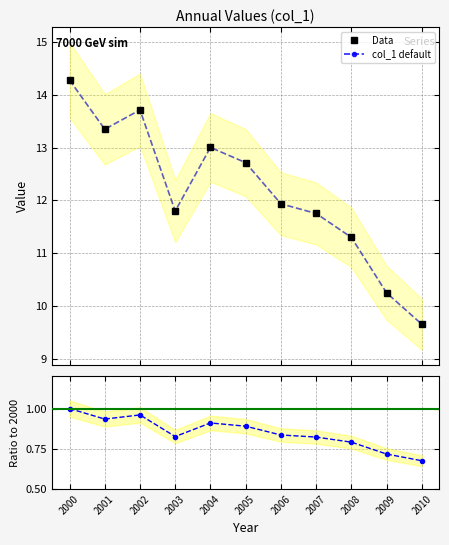

At which label is Data closest to 11?

2008